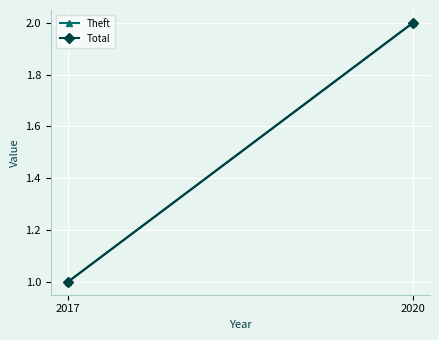

What is the minimum value for Total?

1